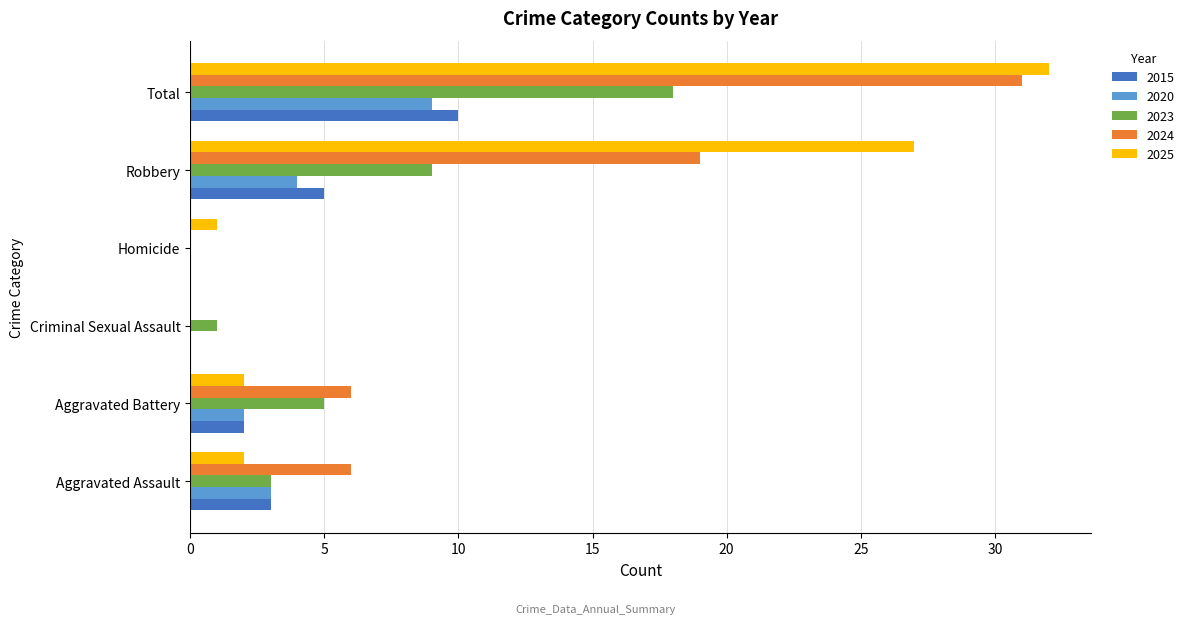

What is the sum of all 2015 values?

20